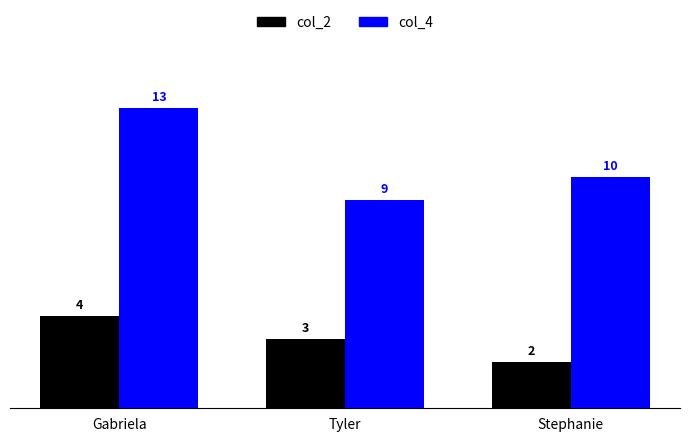

What is the value of the col_2 bar at the 2nd from the left?

3